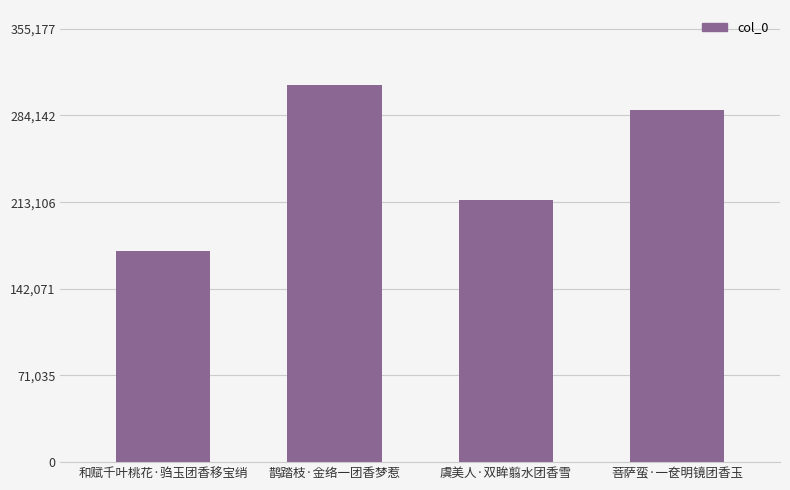

Count the number of data series in this chart.

1